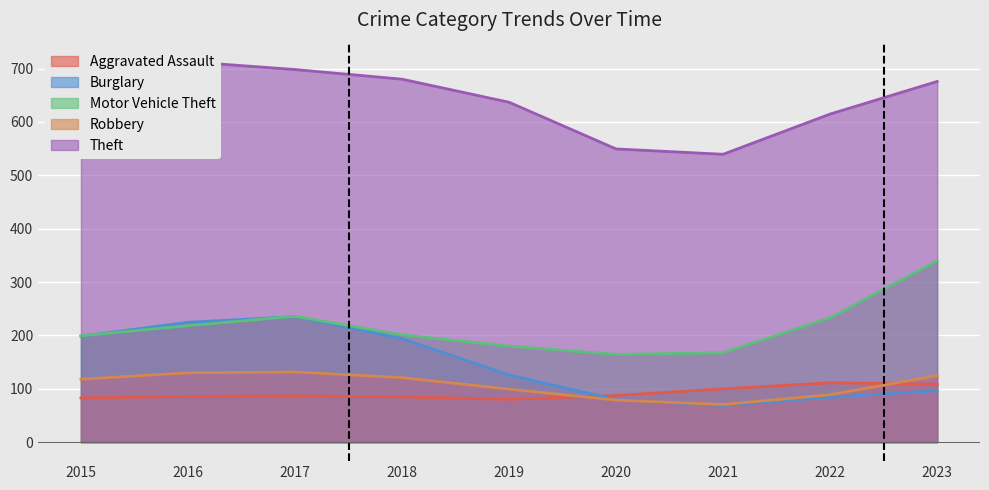

What are all the series names shown in the legend?

Aggravated Assault, Burglary, Motor Vehicle Theft, Robbery, Theft